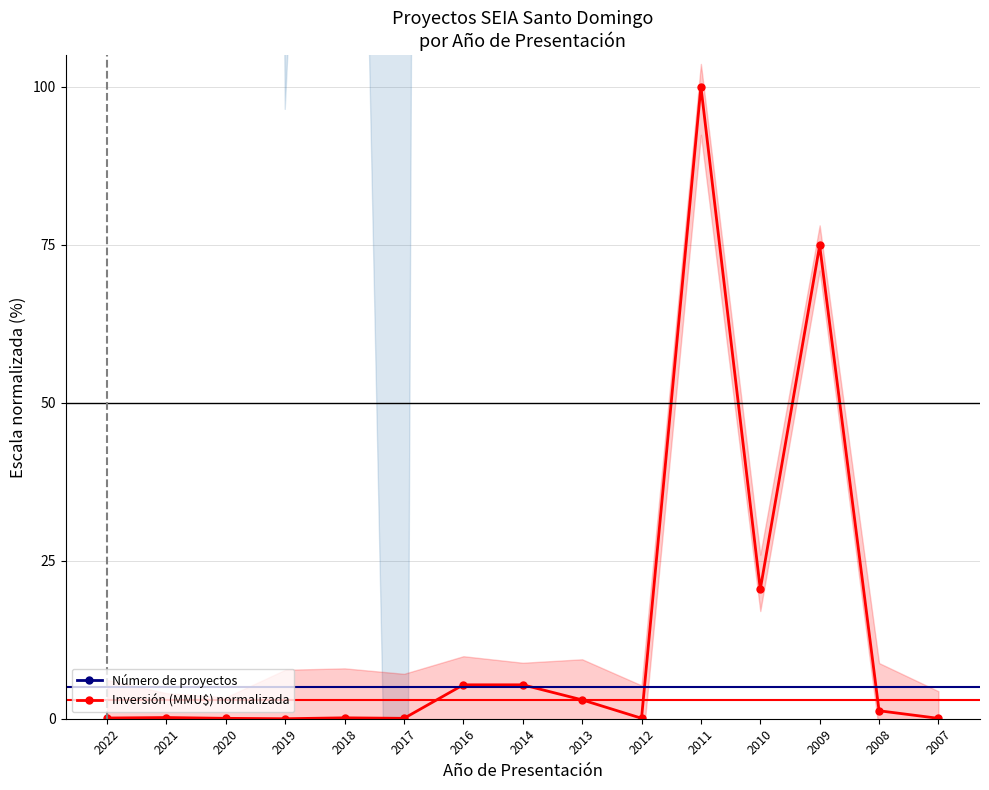

Is this an area chart (filled region under the line)?

No